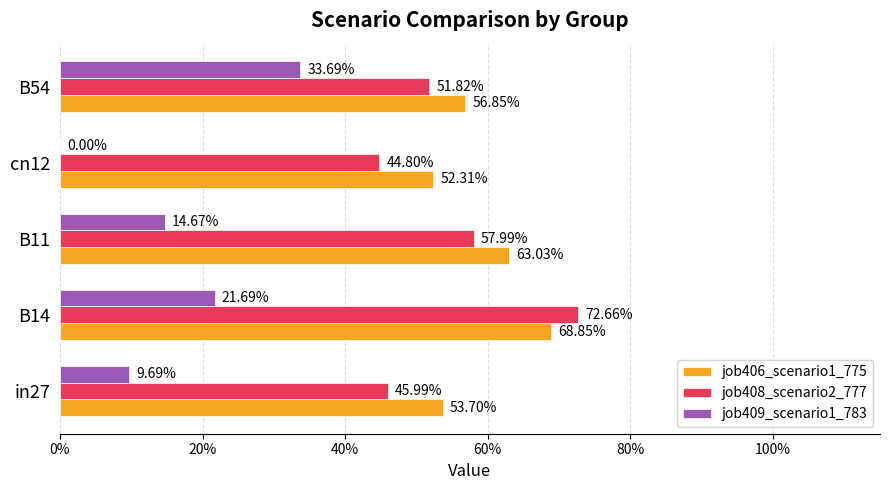

What are all the series names shown in the legend?

job406_scenario1_775, job408_scenario2_777, job409_scenario1_783